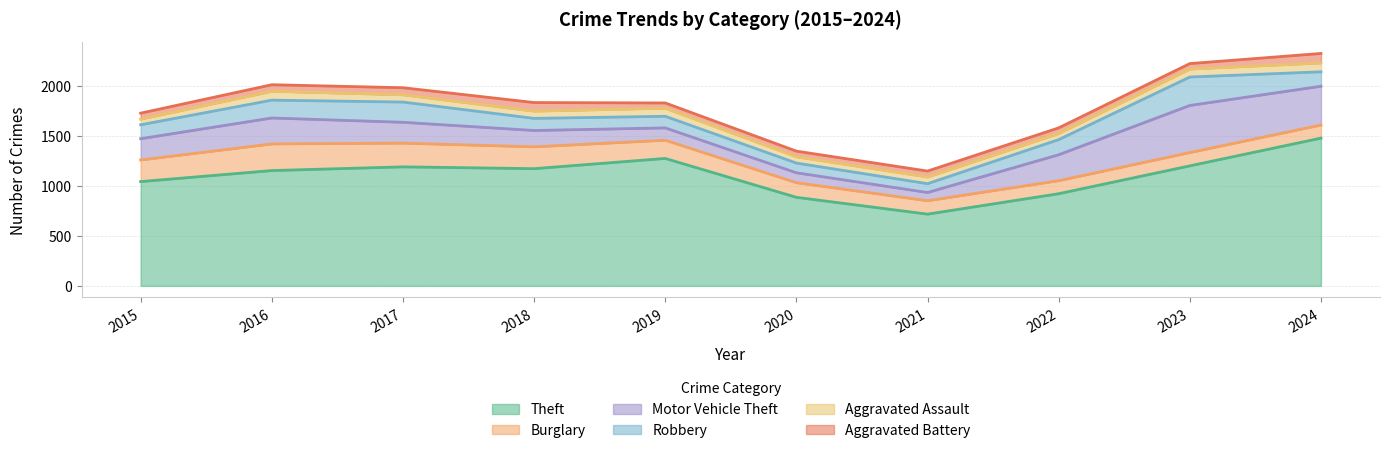

What is the approximate value of Aggravated Assault at 2020?

62